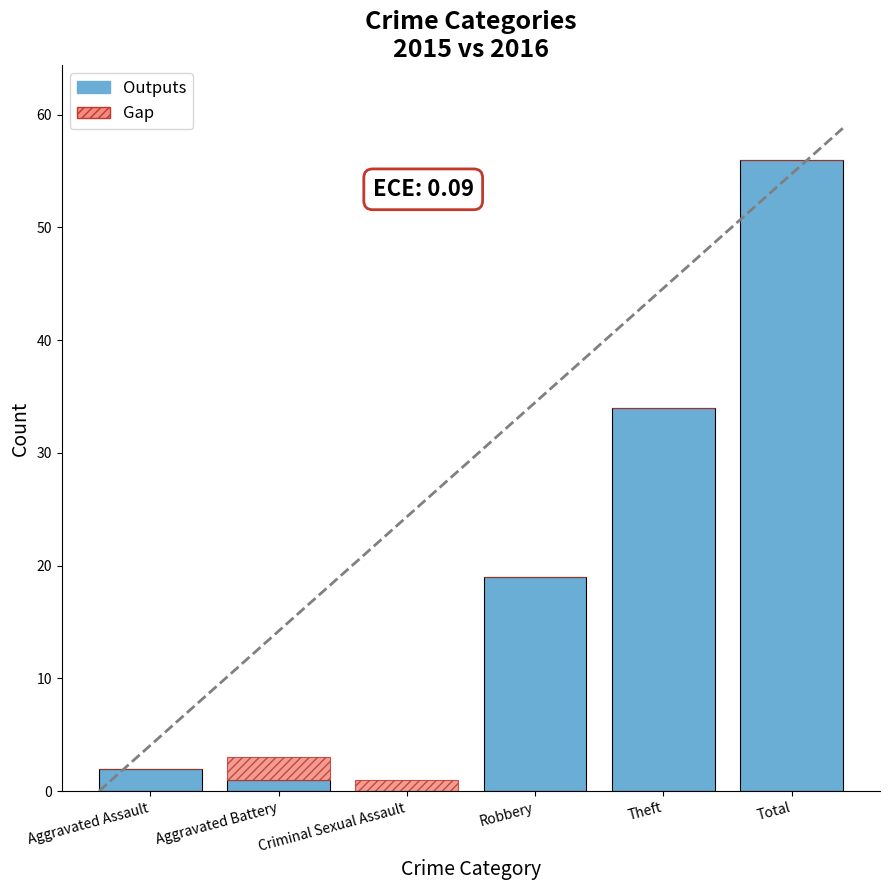

Which category has the highest value in the Outputs series?

Total